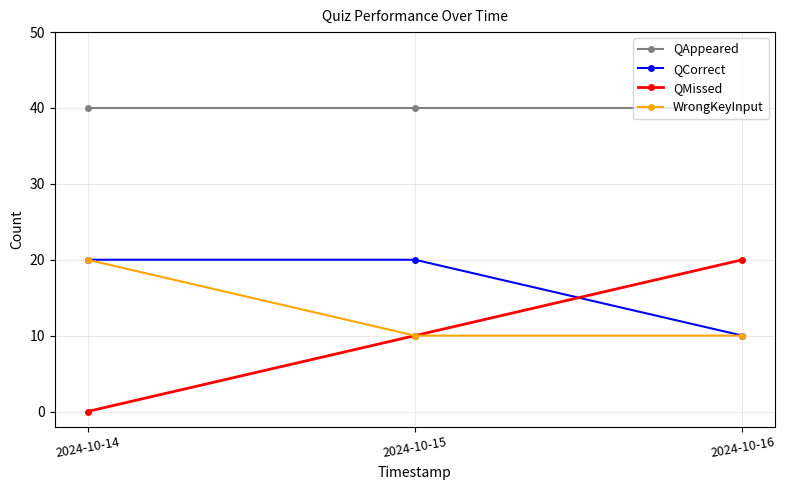

Is it true that QAppeared equals 20 at 2024-10-14?

False